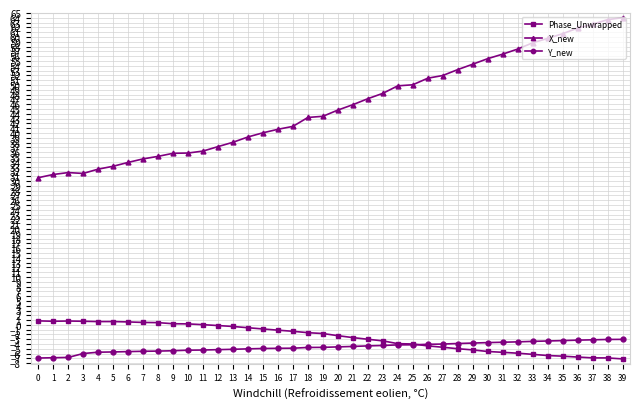

What is the approximate value of X_new at 0?

30.7